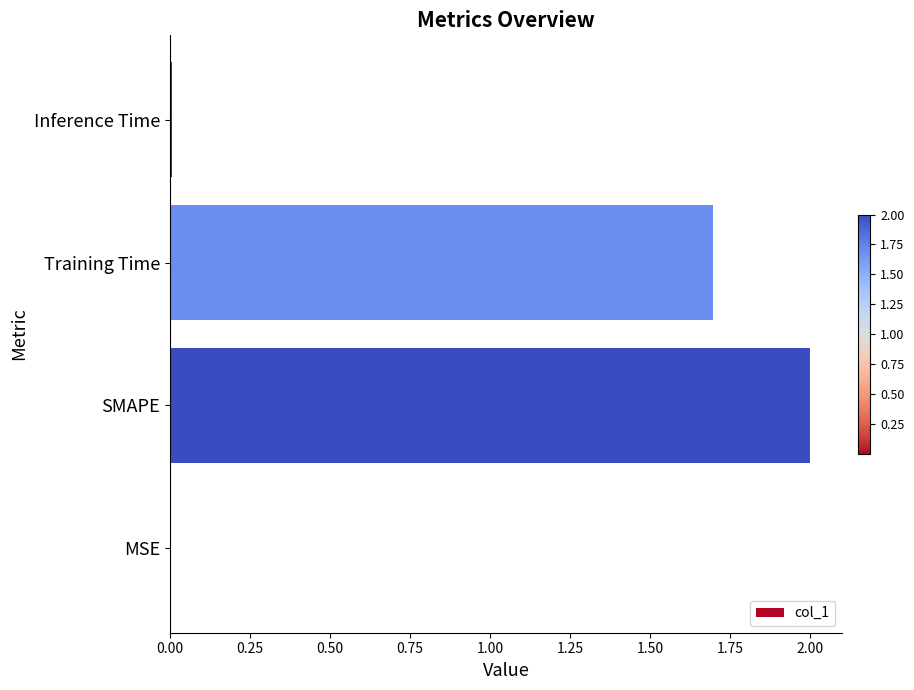

At which label is the value closest to 1?

Training Time